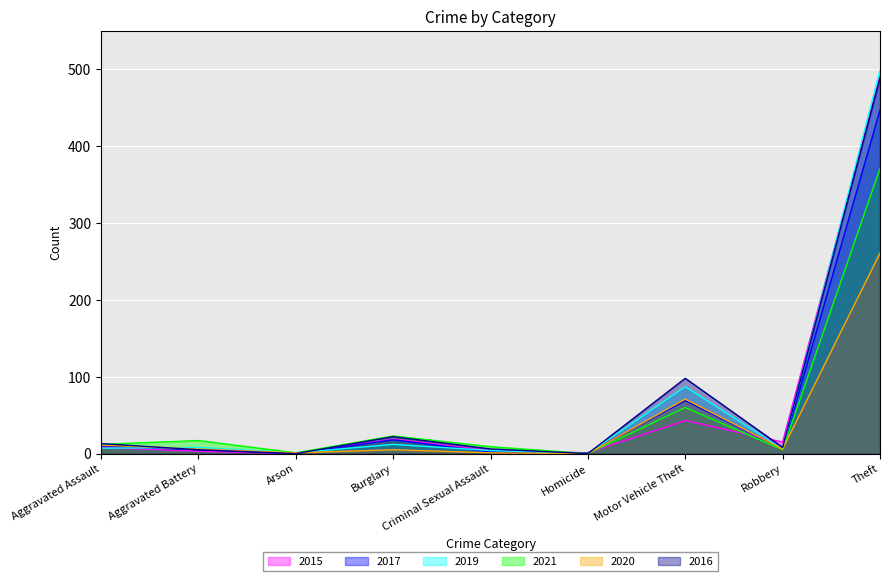

How many intersections are there between 2021 and 2020?

1